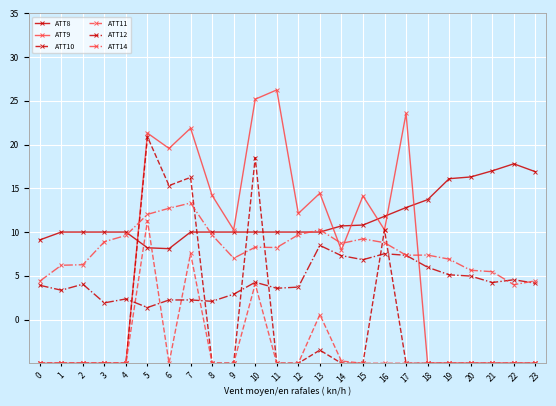

How many data points in ATT14 are less than 8?

11